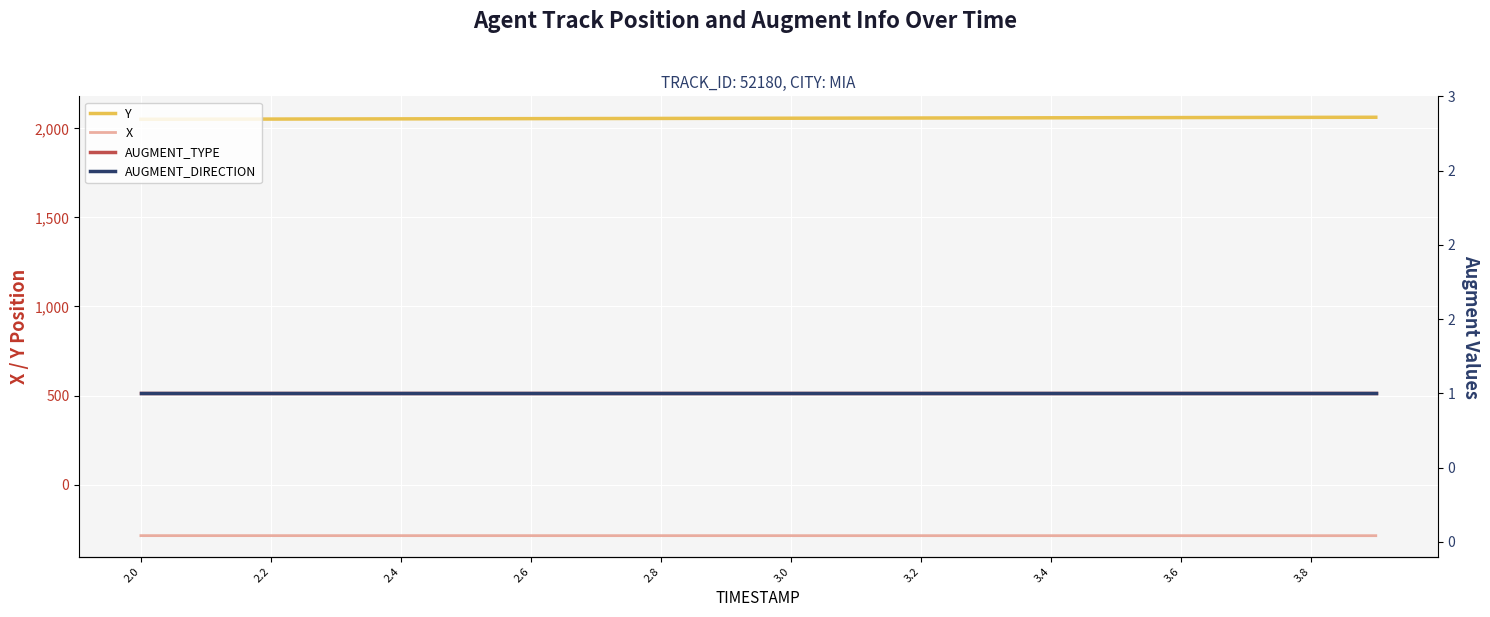

True or false: AUGMENT_DIRECTION and AUGMENT_TYPE cross at least once.

False